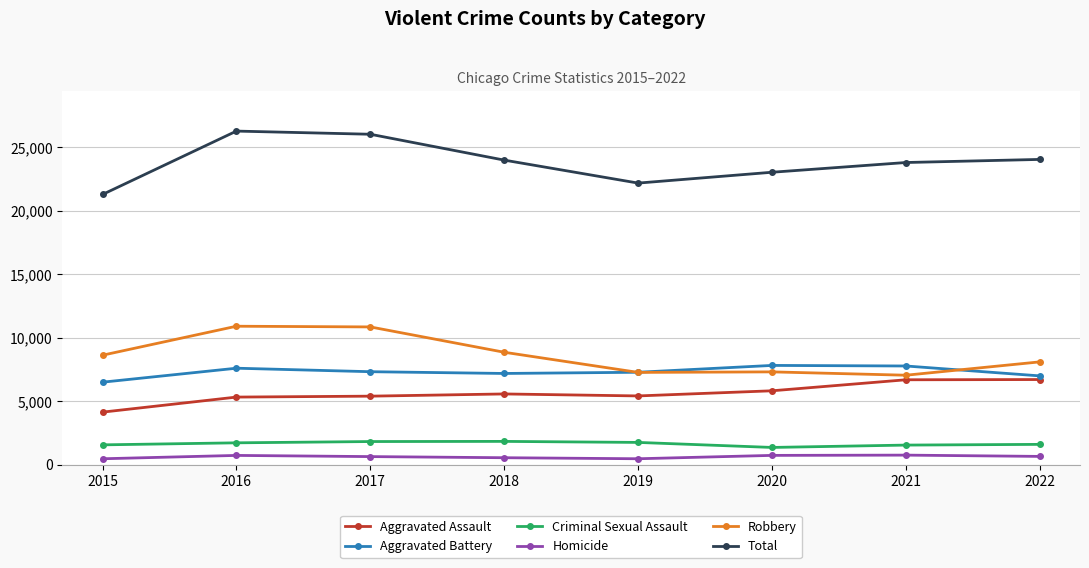

What value does the Criminal Sexual Assault series have at 2016?

1721